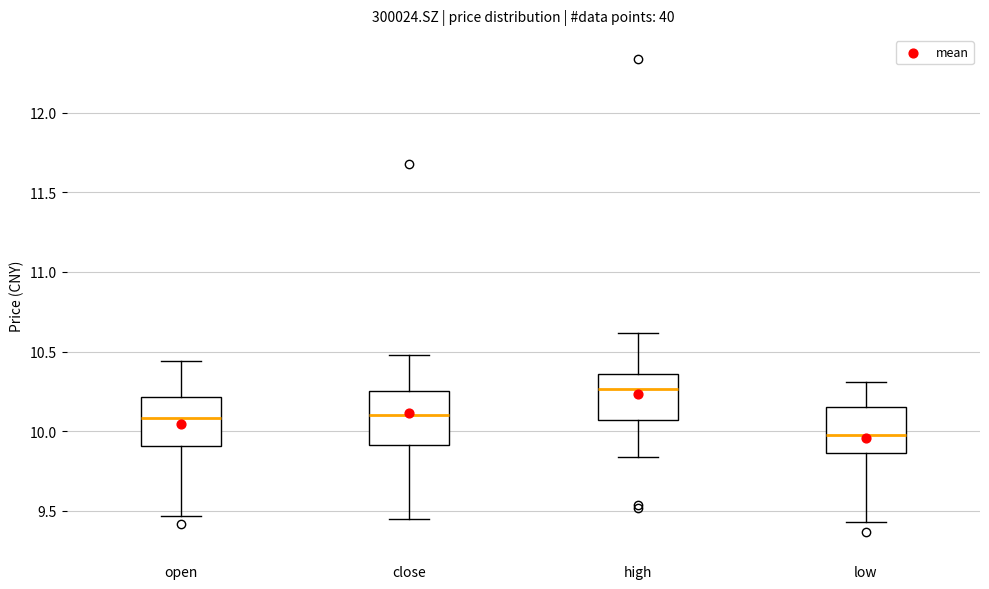

Reading left to right, read every box against the y-axis: the position of its median line, the range the box covers, and the ends of its whiskers. The values are not printed on the chart, so give them approximately, as read against the axis.

open: median 10.10, box 9.90 to 10.20, whiskers 9.45 to 10.45
close: median 10.10, box 9.90 to 10.25, whiskers 9.45 to 10.50
high: median 10.25, box 10.05 to 10.35, whiskers 9.85 to 10.60
low: median 10.00, box 9.85 to 10.15, whiskers 9.45 to 10.30